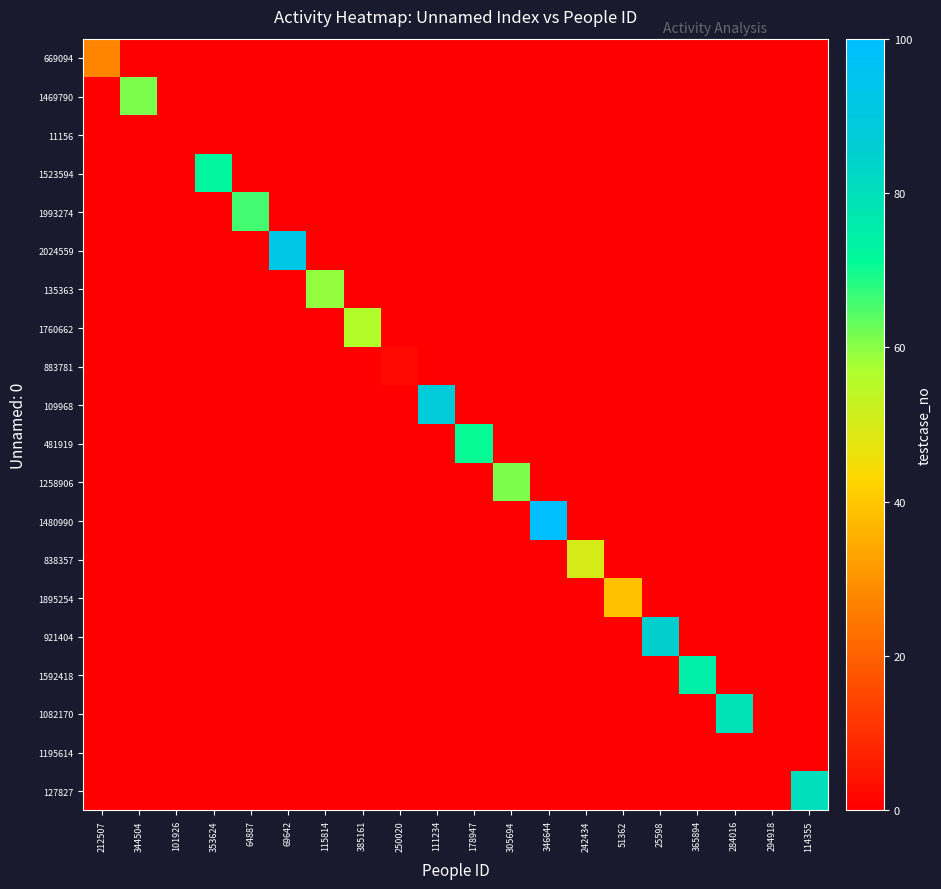

Between 250020 and 242434, which series saw the biggest shift?

838357